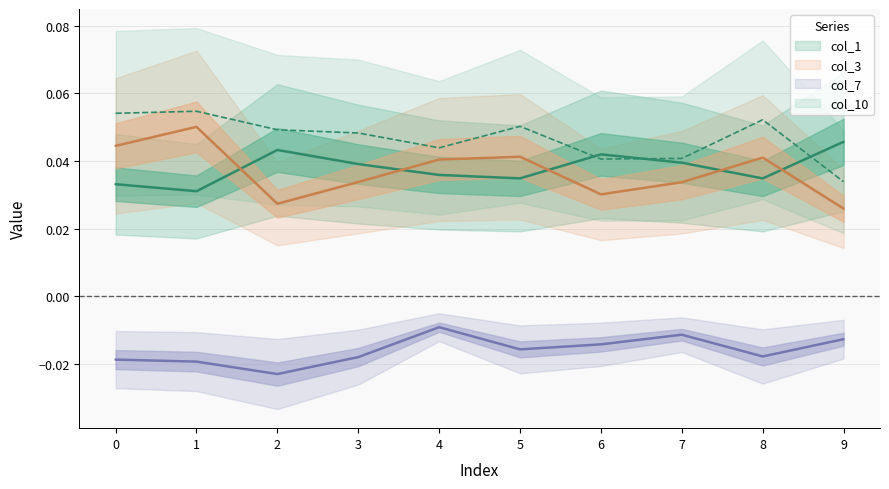

Between 2 and 0, which is larger?

2